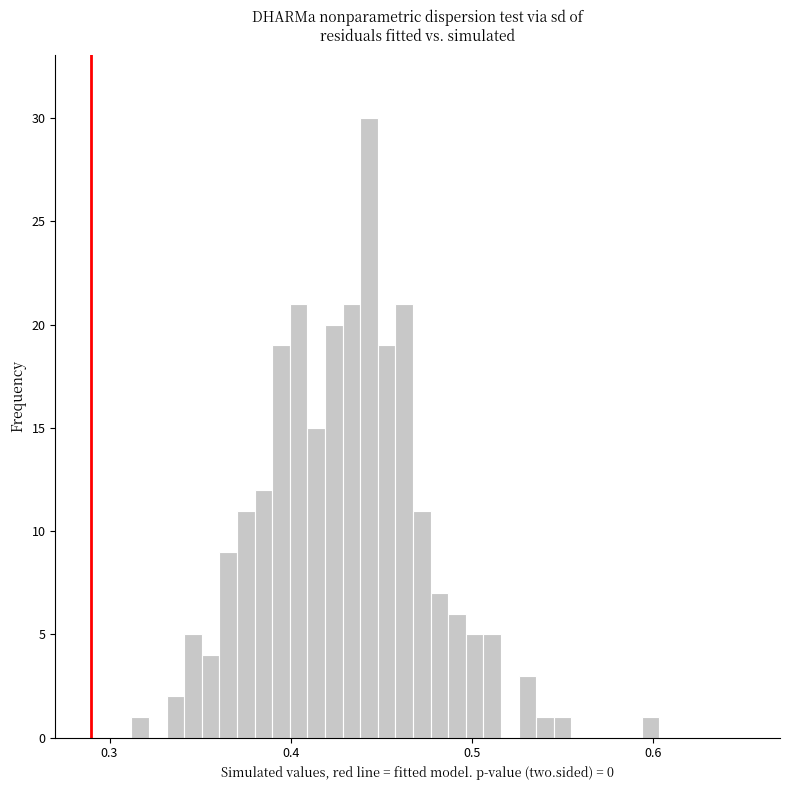

Around what value on the x-axis is the tallest bar? Give the approximate position of its centre, as read against the axis.

0.44